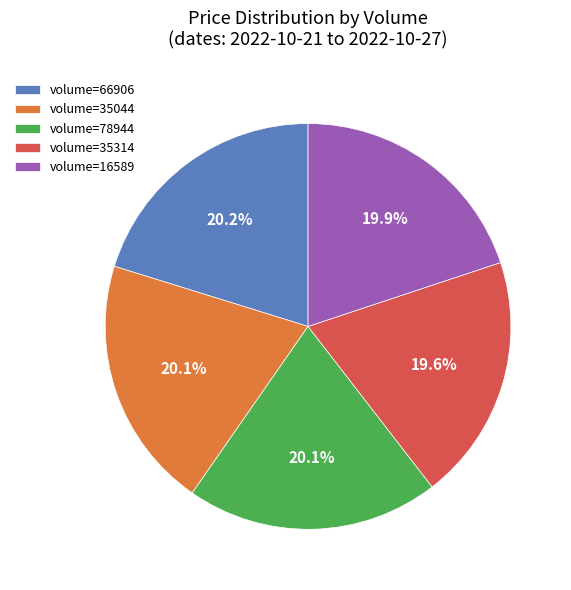

What is the total percentage of volume=35314 and volume=16589?

39.5%